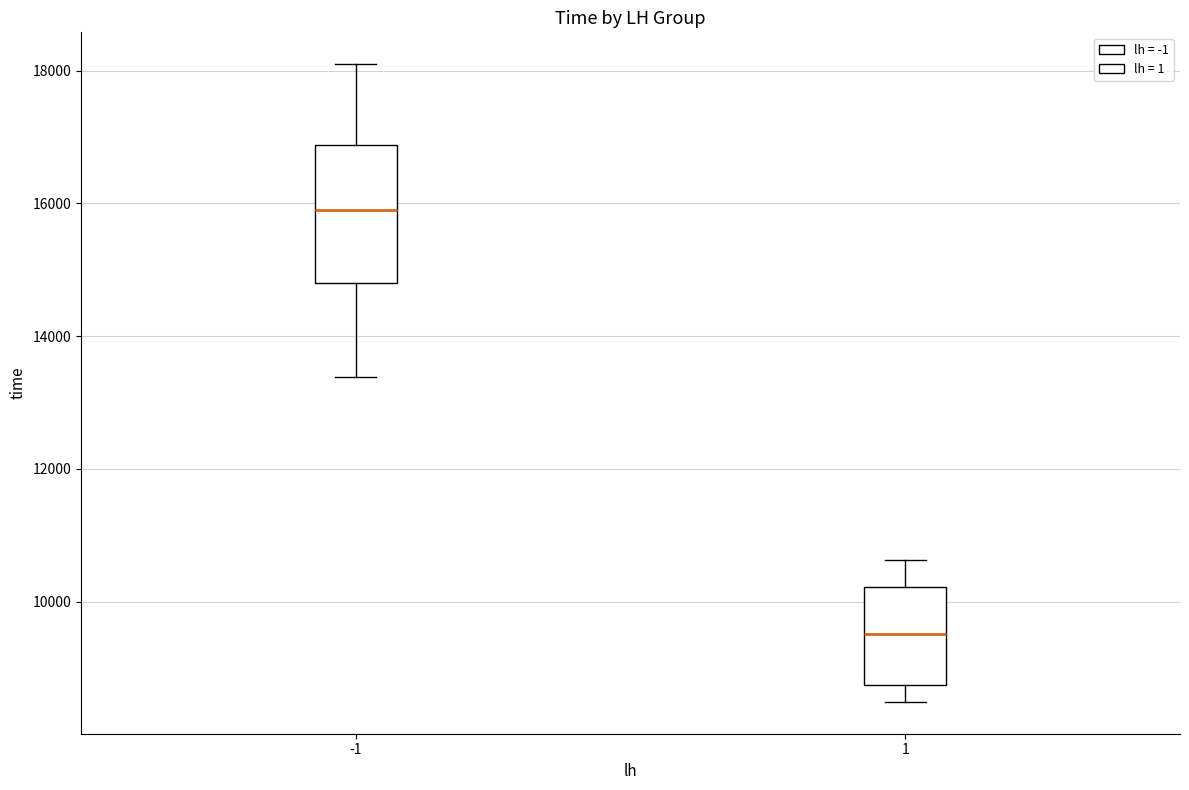

Which box's median line is the lowest?

1